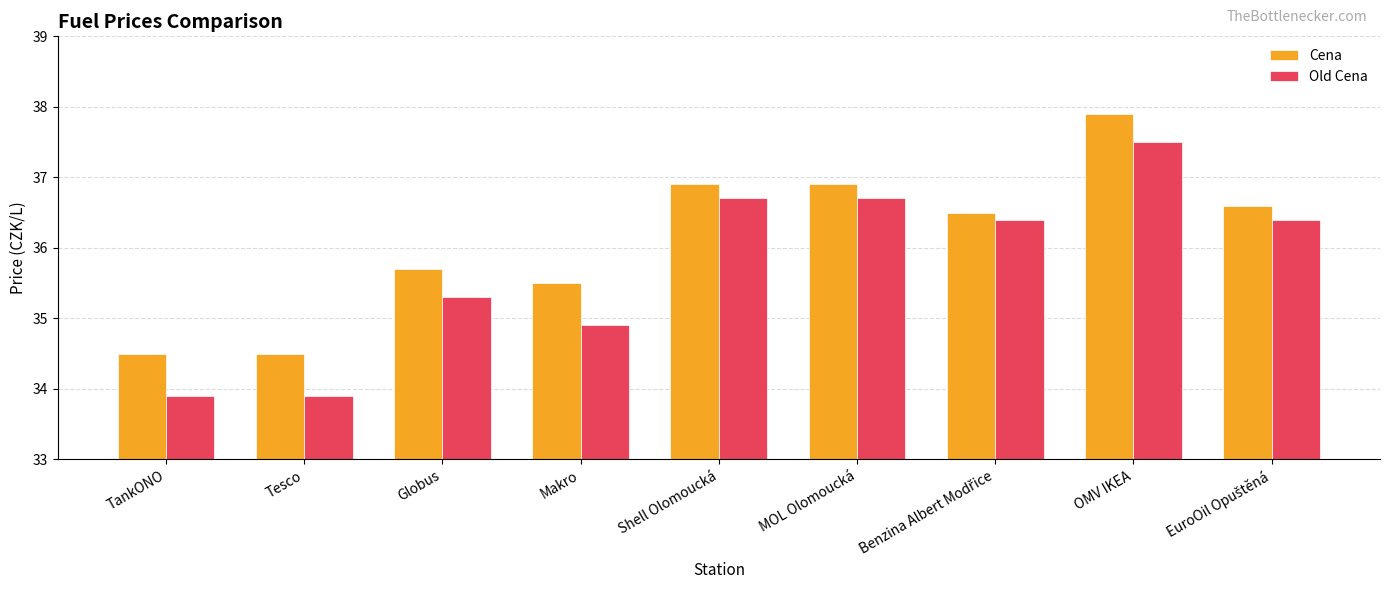

What is the spread (max minus min) of values at TankONO?

0.6